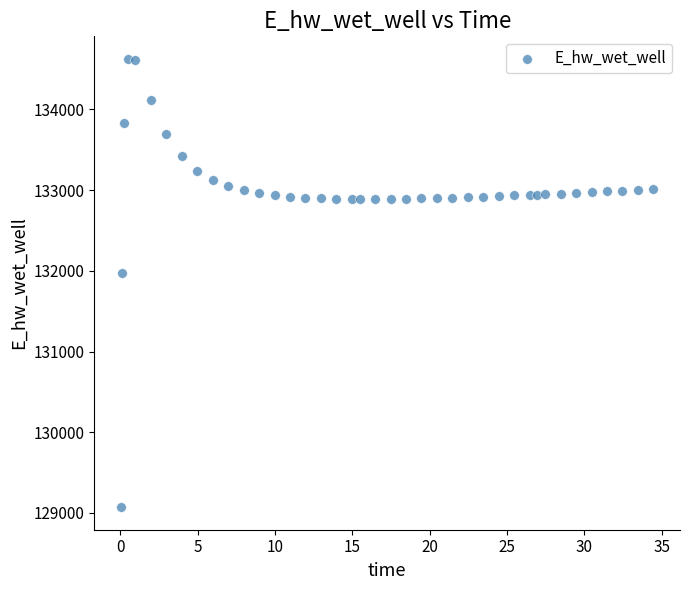

What Y value in the scatter plot is closest to 131849?

131970.1